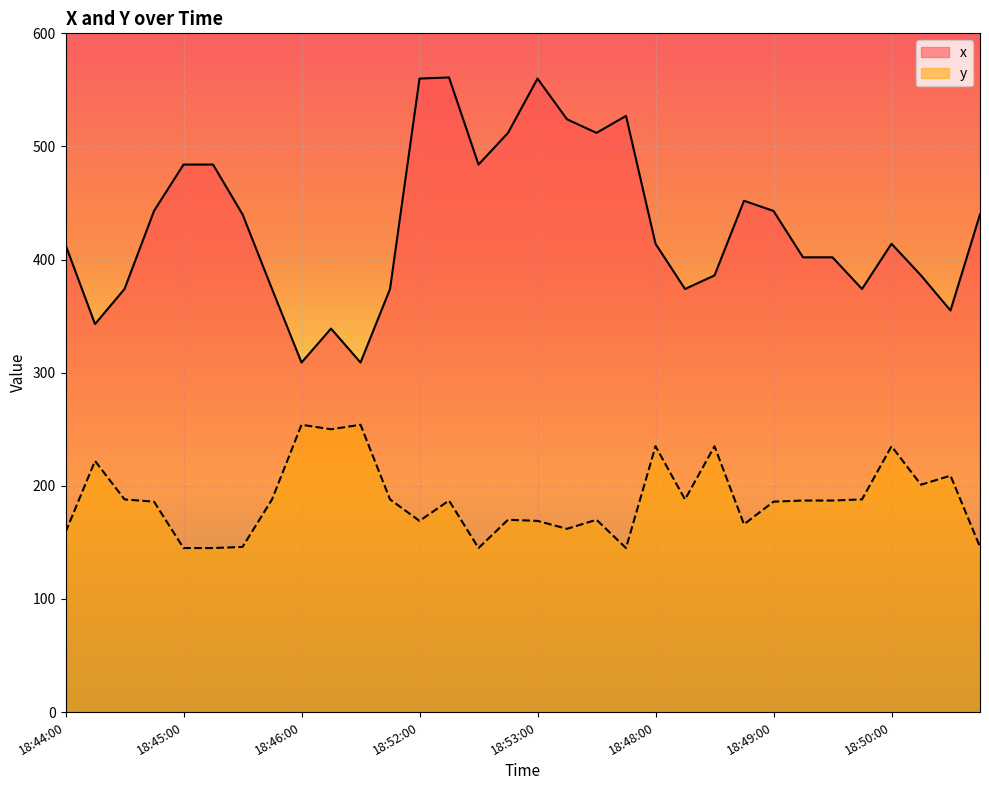

Which has a higher value, 18:50:45 or 18:48:15?

18:50:45